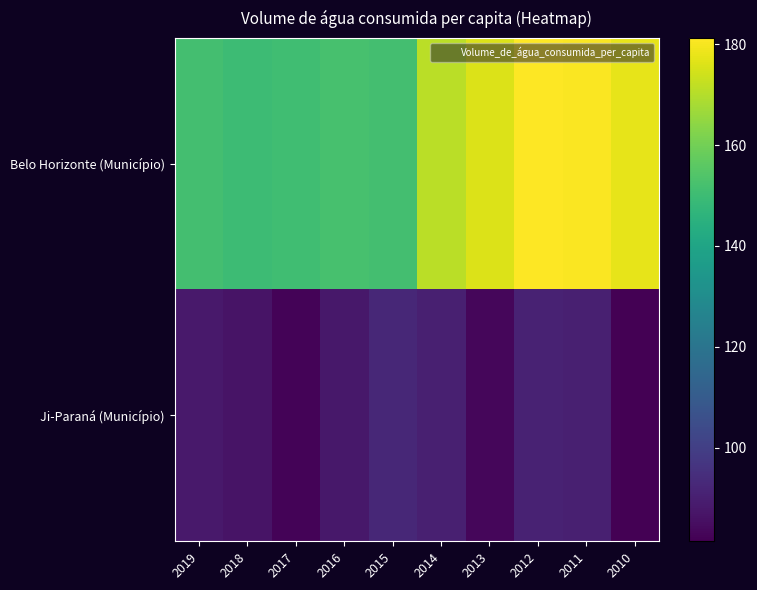

At which category is the sum across all series the highest?

2012